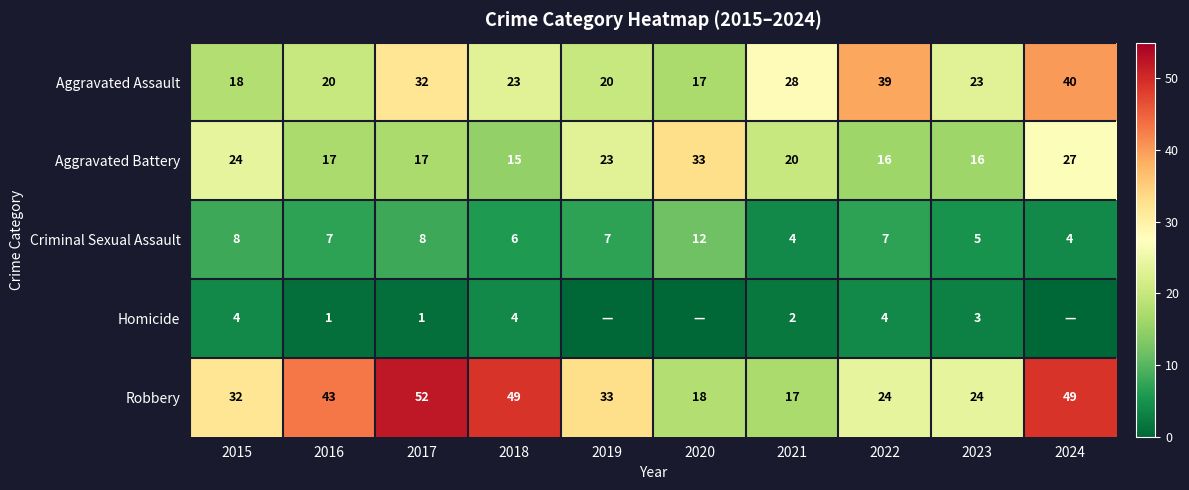

The Robbery series shows 18 at 2017. True or false?

False